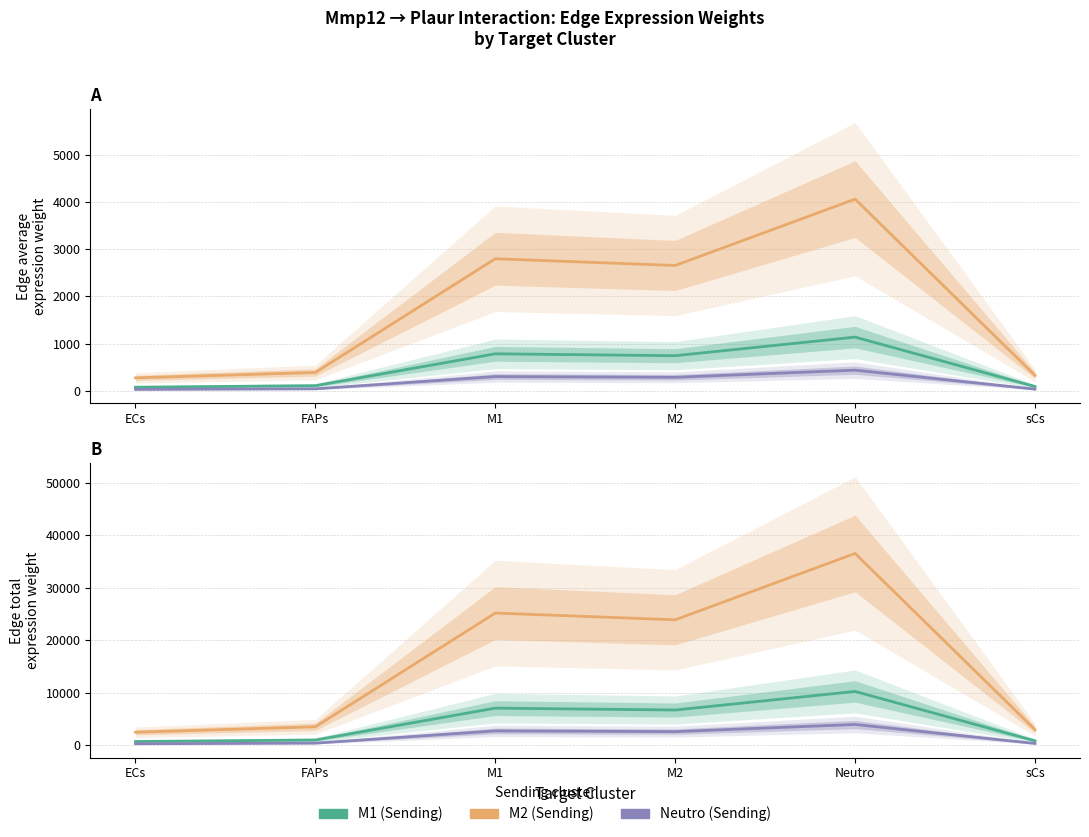

True or false: Neutro has a value of 376.6 at FAPs.

True